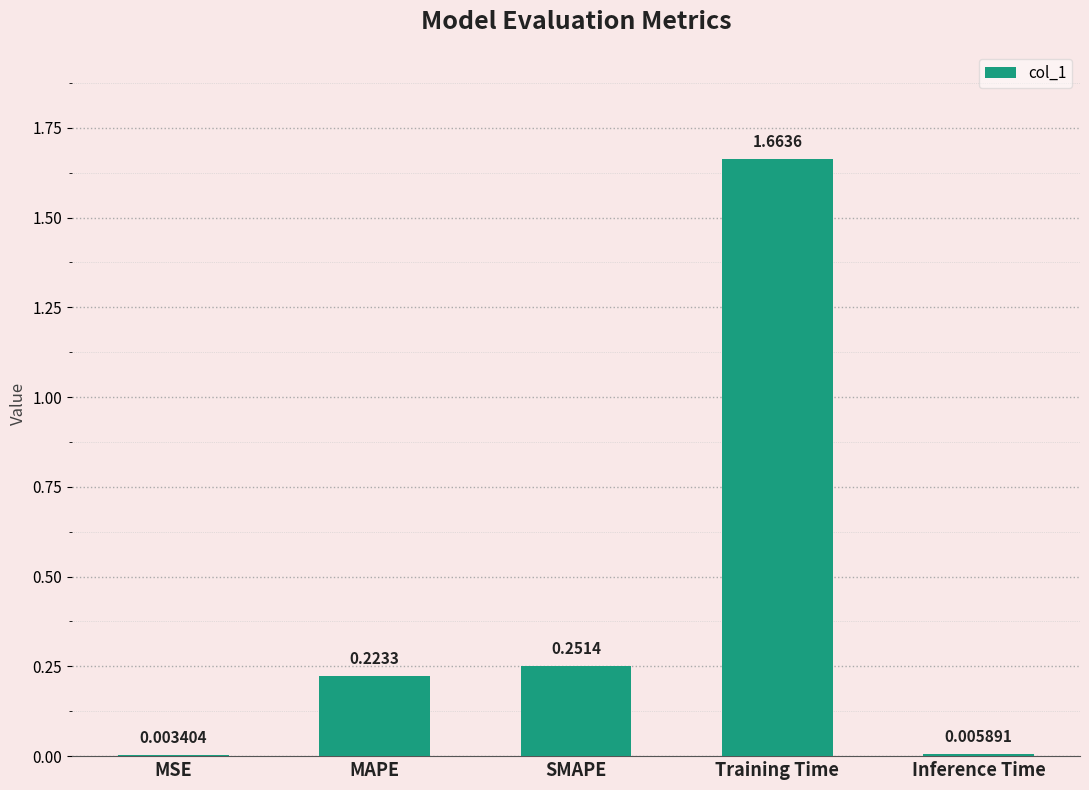

Are the bars horizontal?

No